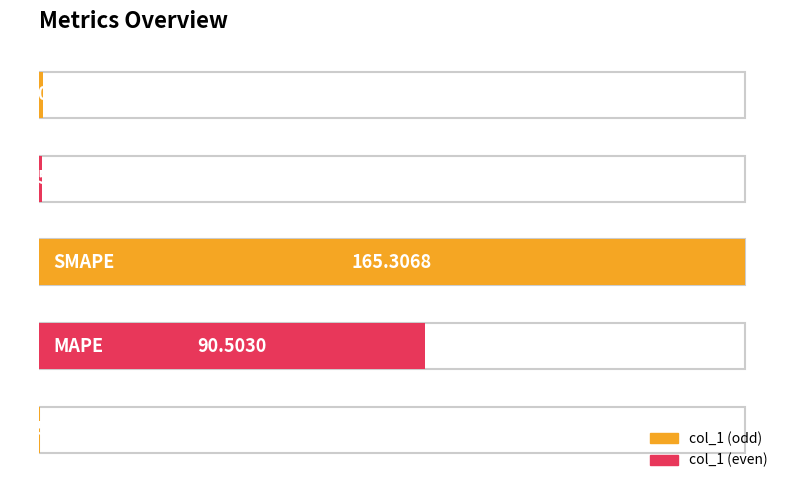

What is the average value?

51.5